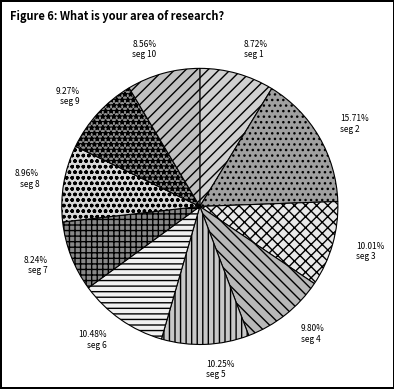

How many segments does this pie chart have?

10